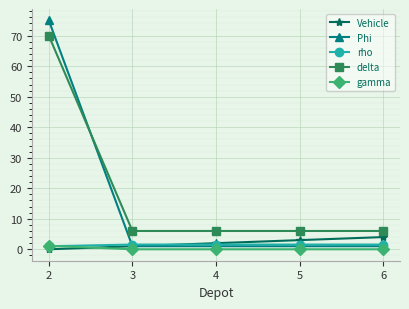

How many times do gamma and Vehicle cross each other?

1